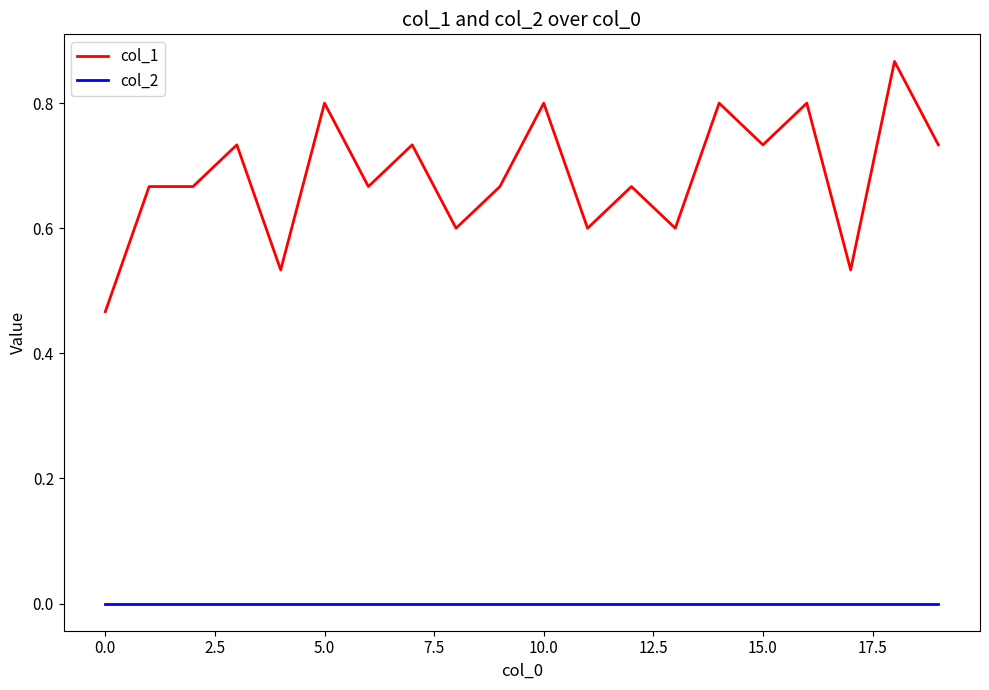

Rank the series by their average value, from highest to lowest.

col_1, col_2